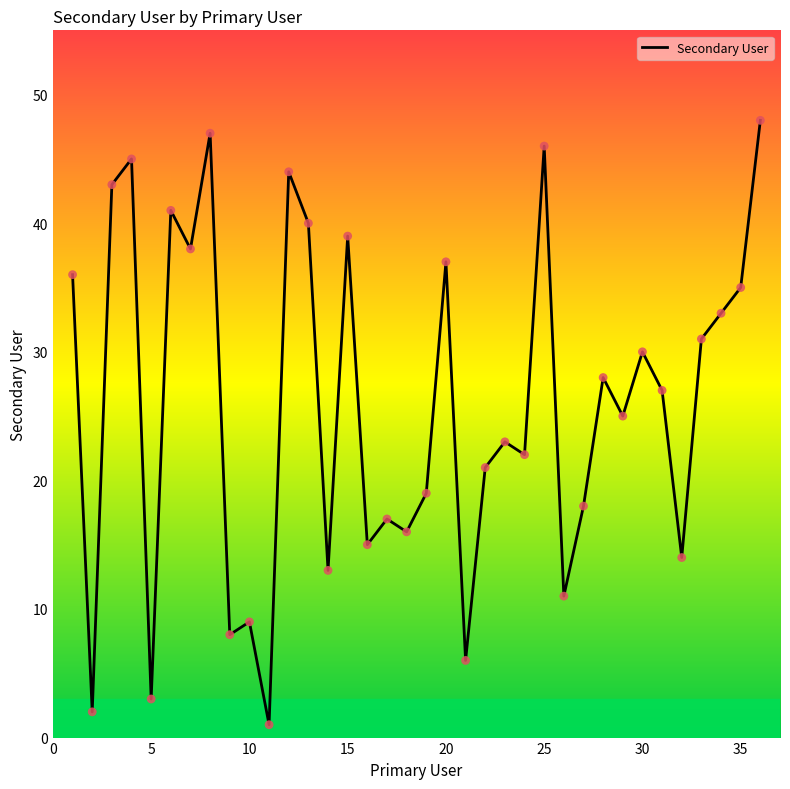

What is the difference between the maximum and minimum values?

47